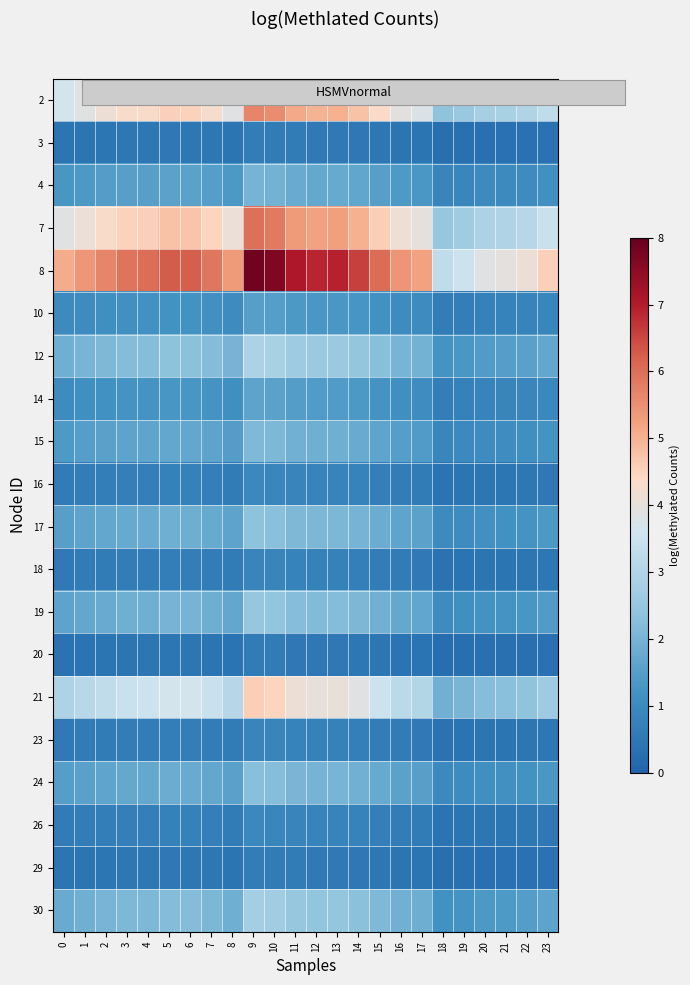

At how many categories does at least one series exceed 6?

10